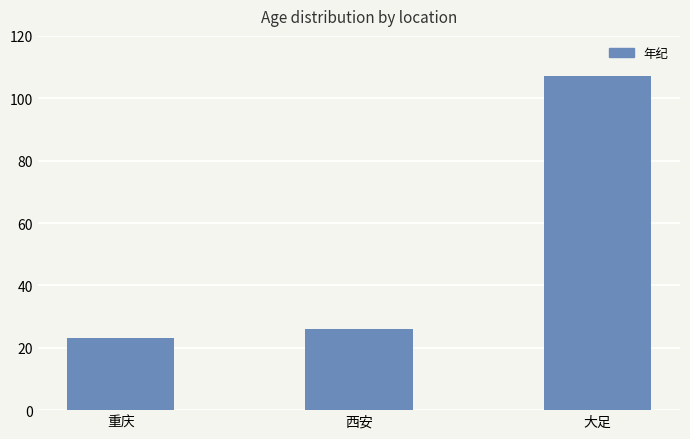

What is the minimum value shown in the chart?

23